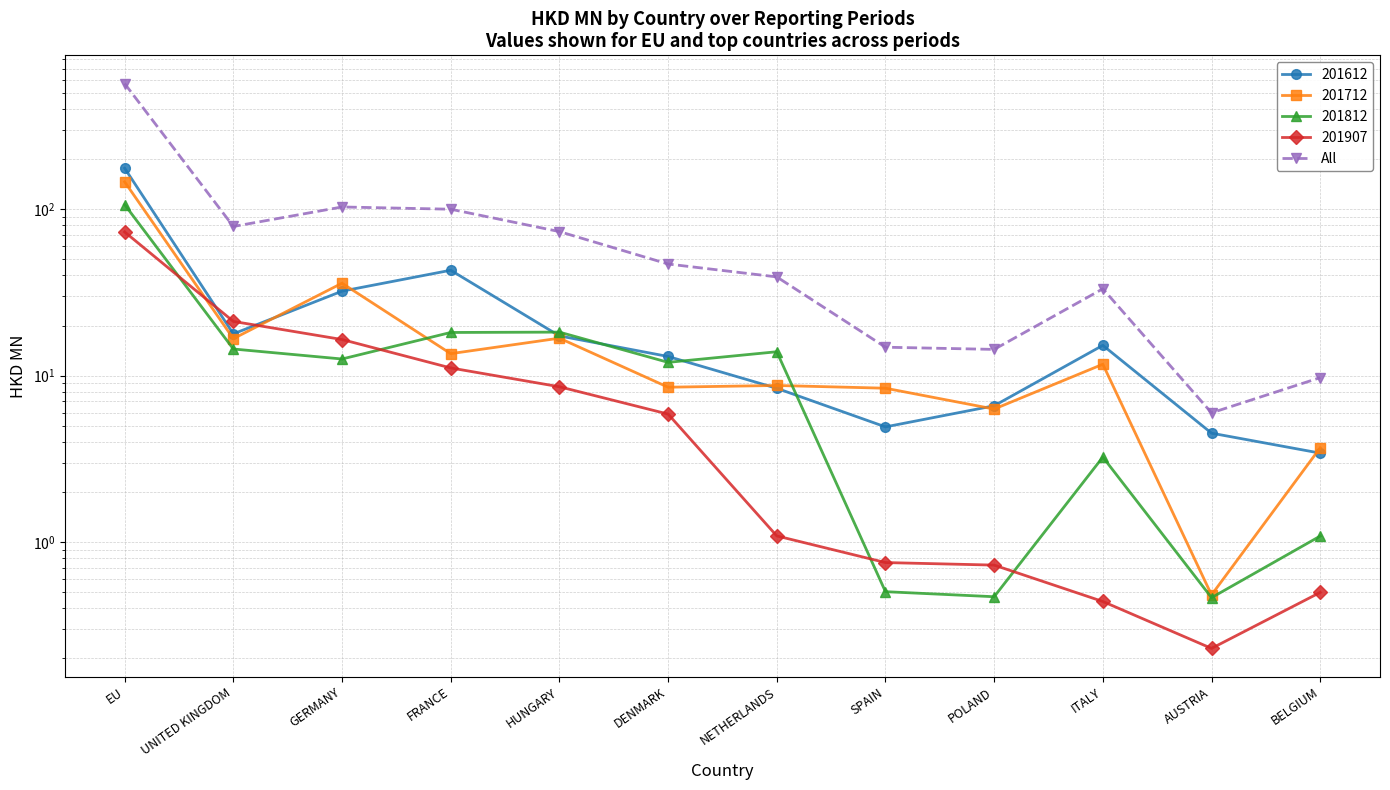

The chart shows a value of 374.6 at EU. True or false?

False